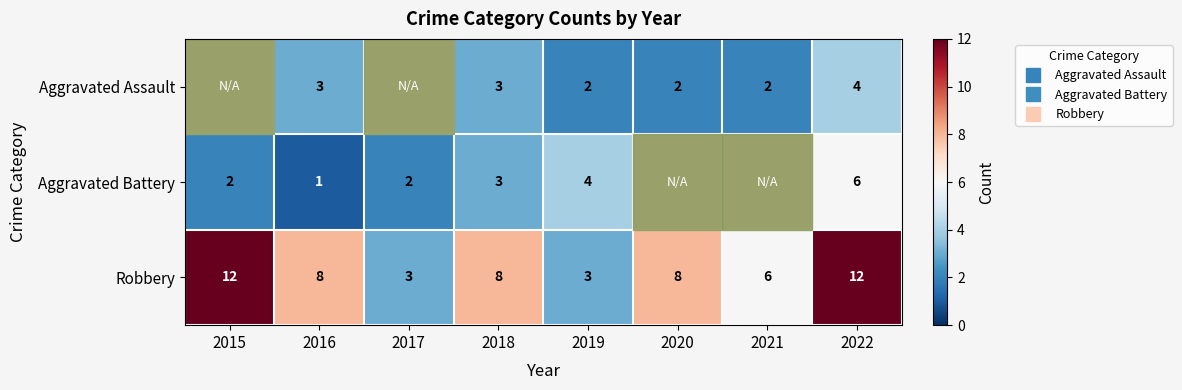

Is it true that Aggravated Assault equals 3.0 at 2018?

True